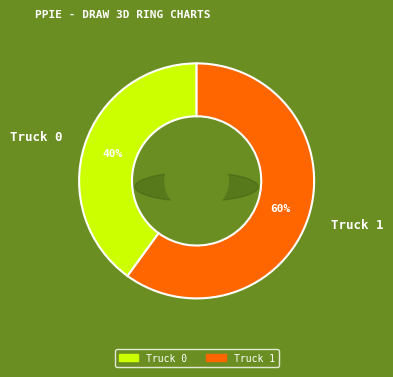

To the nearest percent, what is the difference between the Truck 0 and Truck 1 slice percentages?

20%